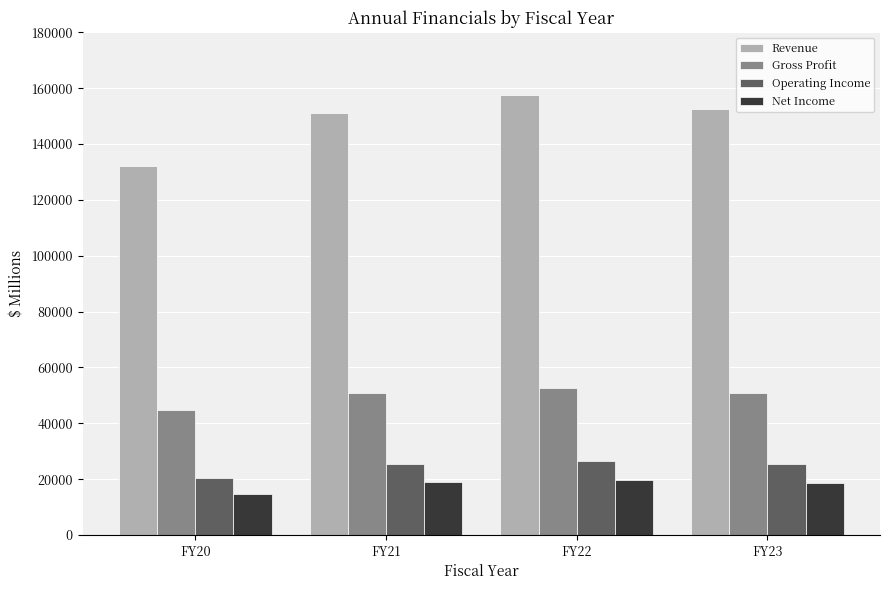

How many distinct data groups are displayed?

4